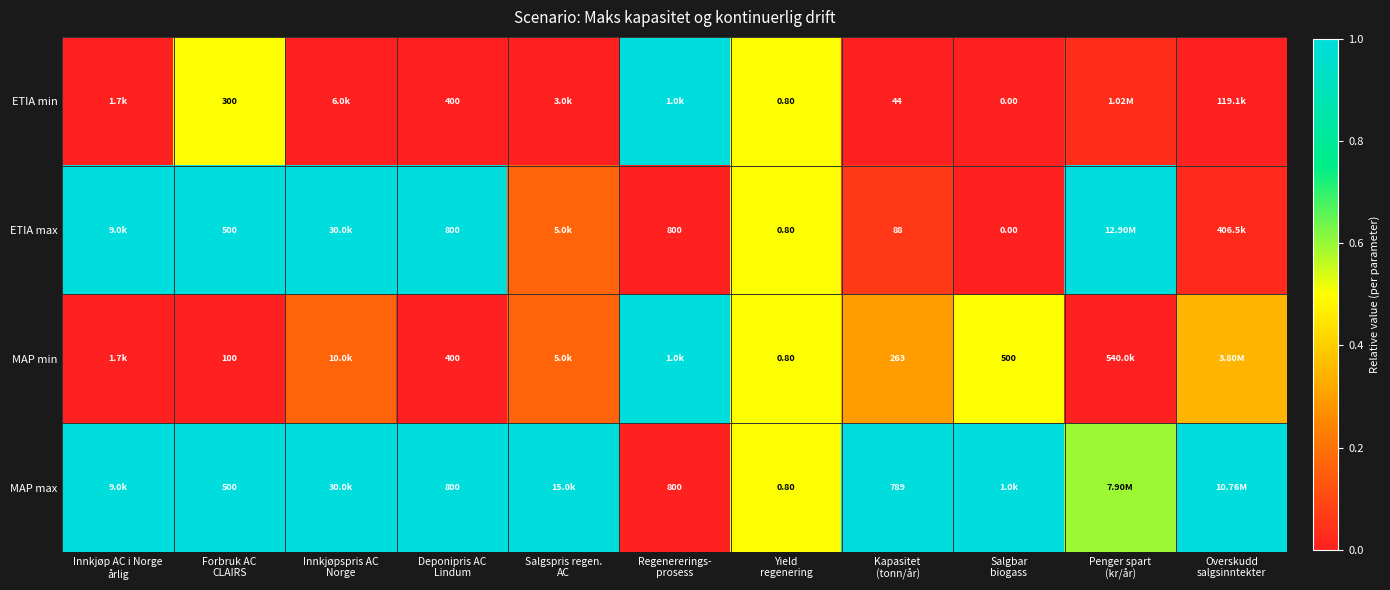

At which category is the sum across all series the highest?

Forbruk AC
CLAIRS